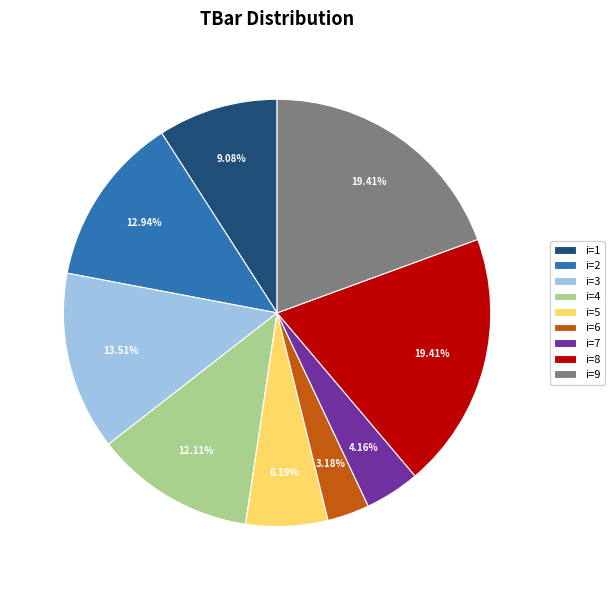

Which slice is the smallest?

i=6